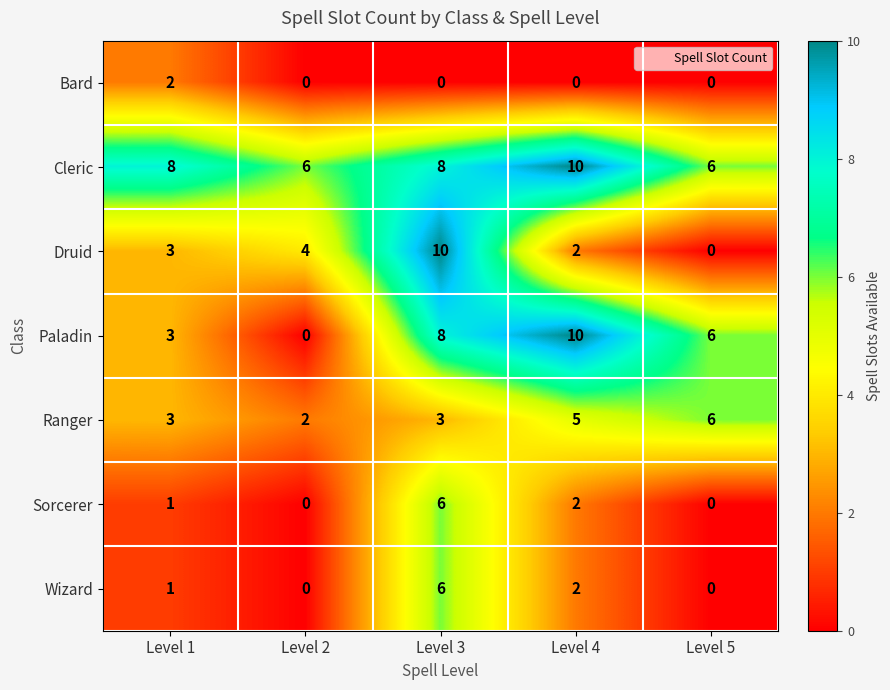

What is the total value across all series at Level 5?

18